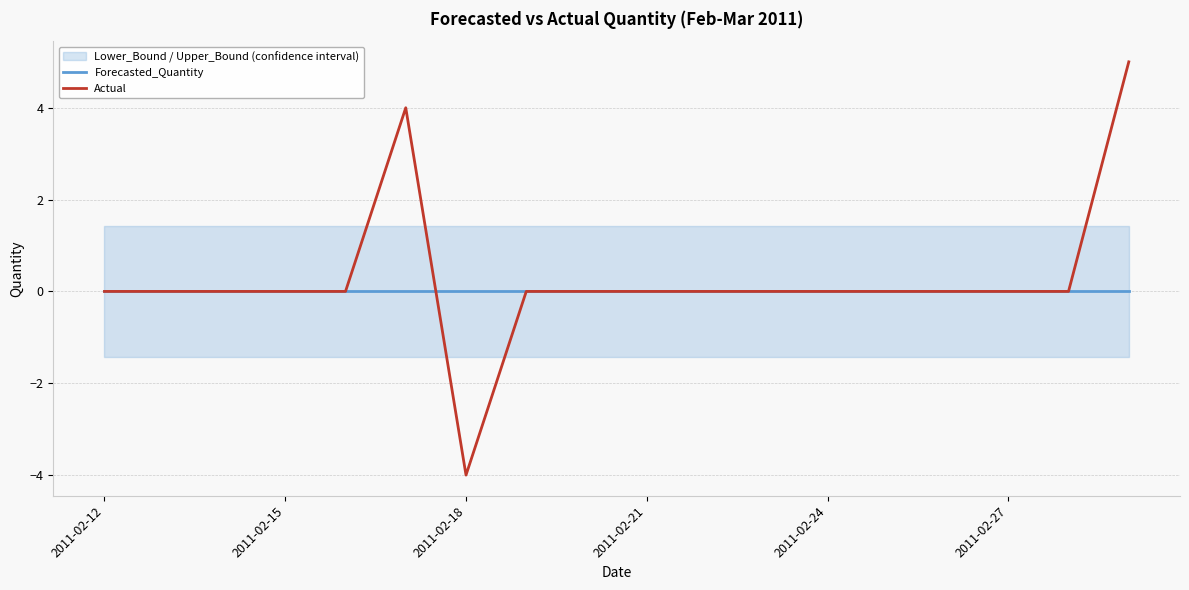

Is it true that Forecasted_Quantity equals 0 at 2011-02-24?

True